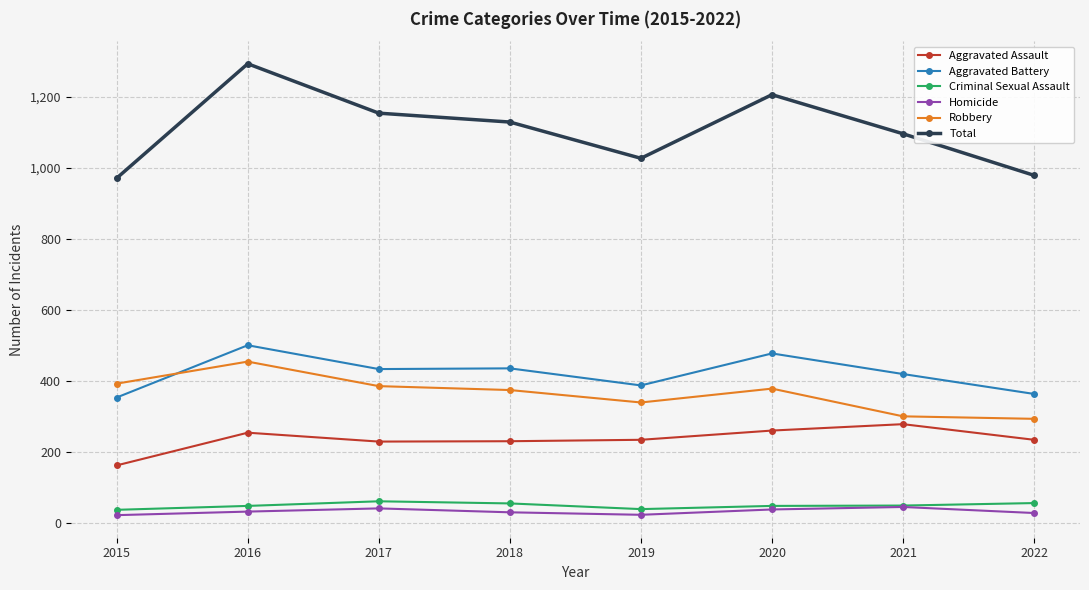

What is the value of the Aggravated Assault point at the 8th from the left?

235